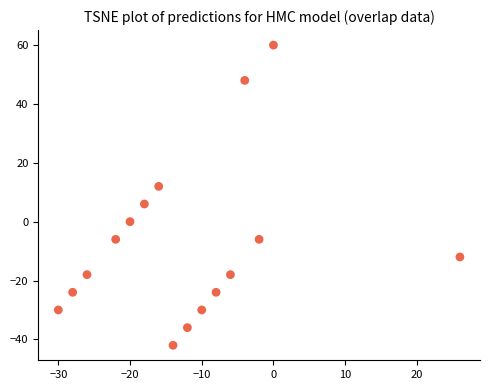

What is the range of Y values (max minus min)?

102